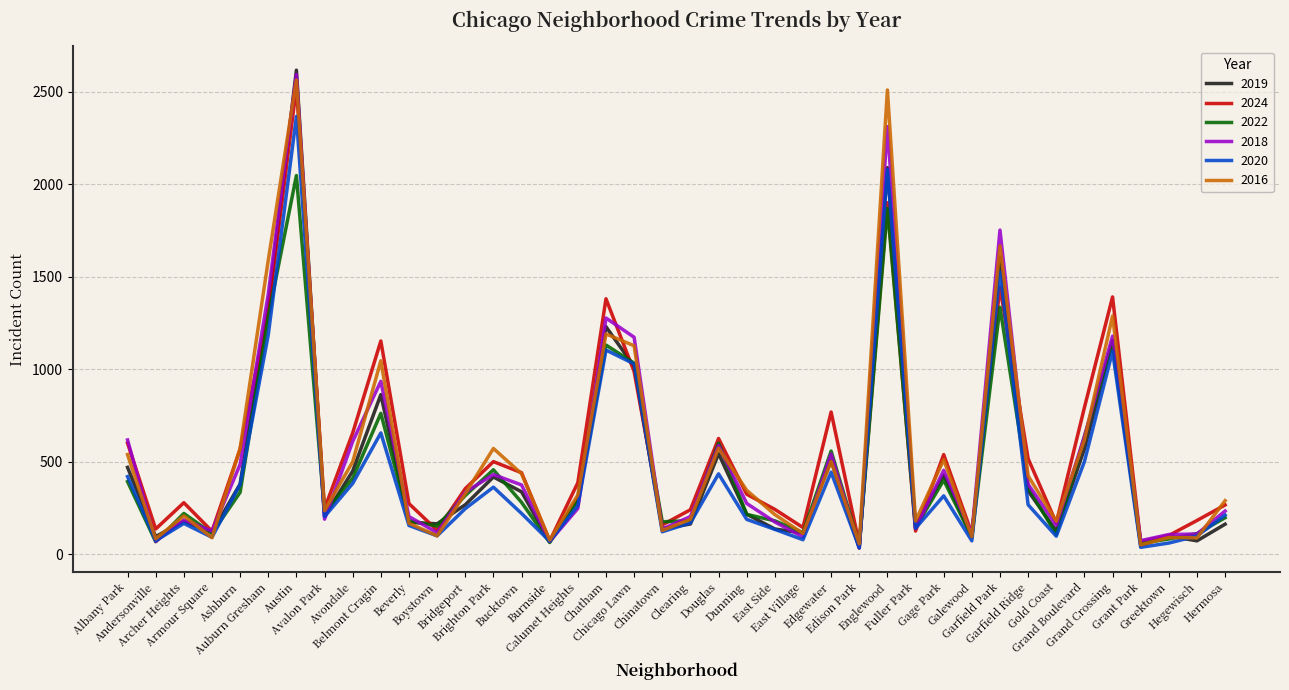

What is the sum of the 2020 values at East Village and Fuller Park?

220